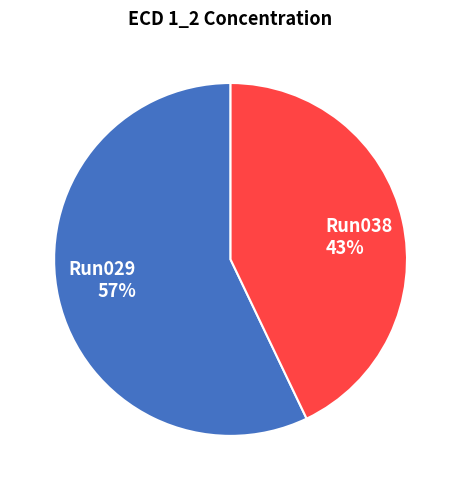

What percentage is the Run038 slice, to the nearest percent?

43%